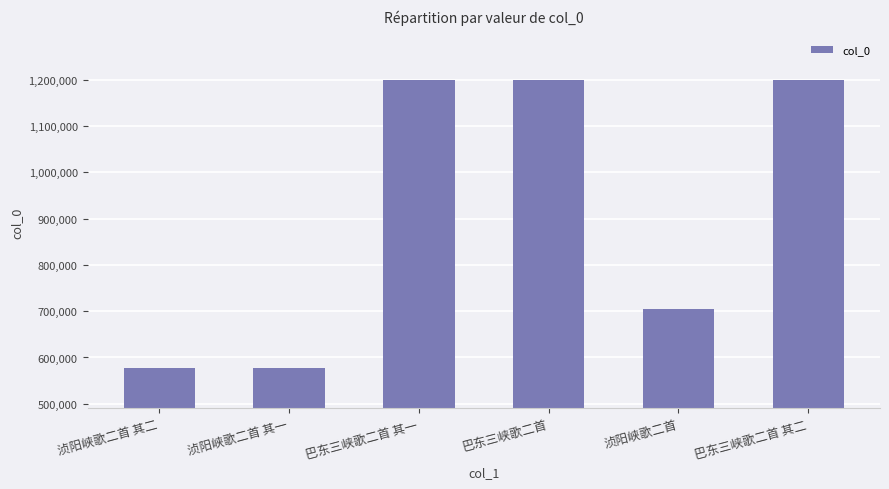

What is the smallest value displayed?

576677